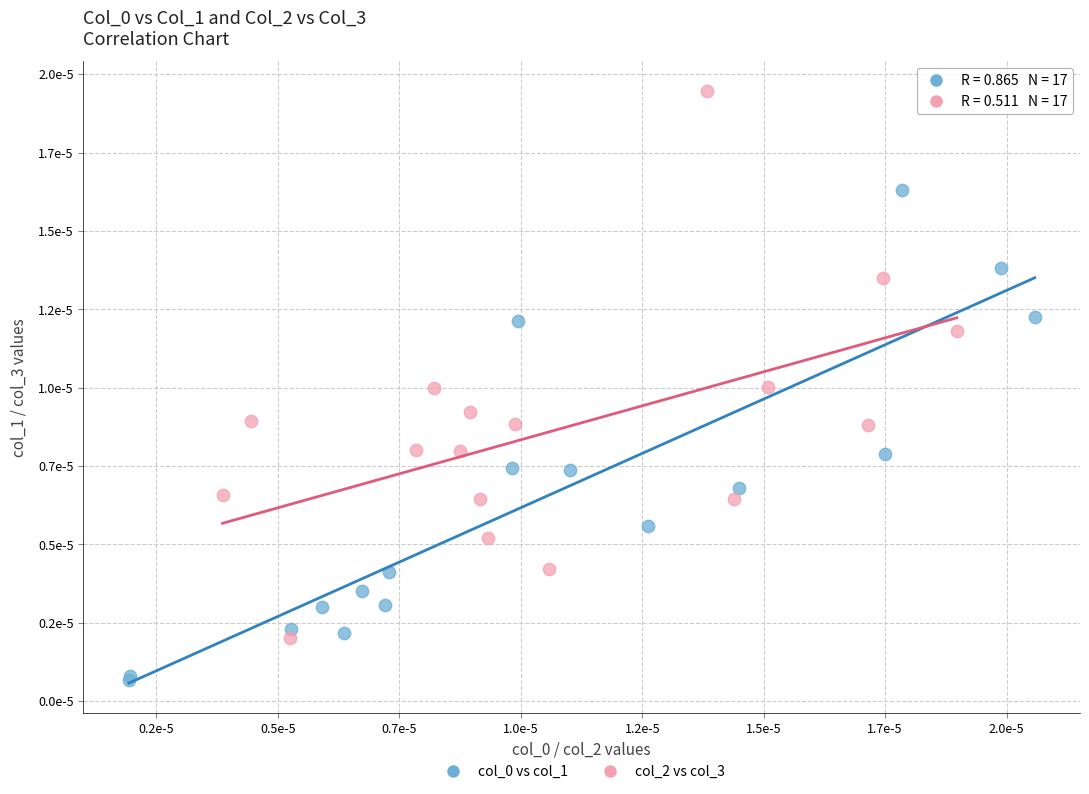

Which series reaches the maximum Y coordinate?

col_2 vs col_3